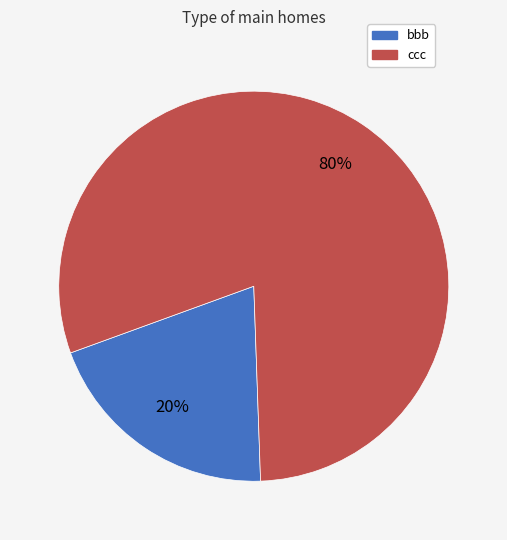

Do bbb and ccc together represent more than half of the pie?

Yes